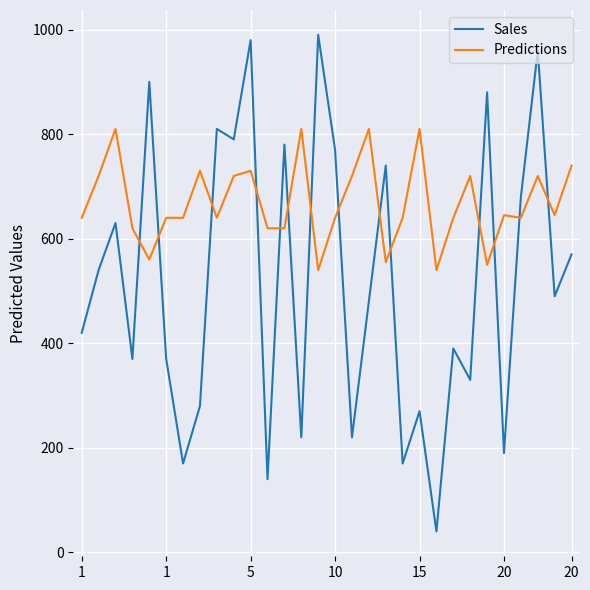

Which series has the largest range (max minus min)?

Sales